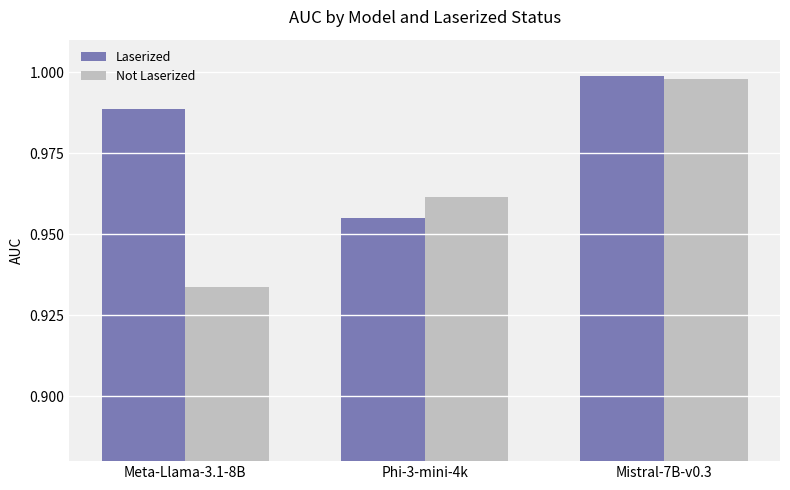

List the labels in order of Not Laserized value, smallest first.

Meta-Llama-3.1-8B, Phi-3-mini-4k, Mistral-7B-v0.3